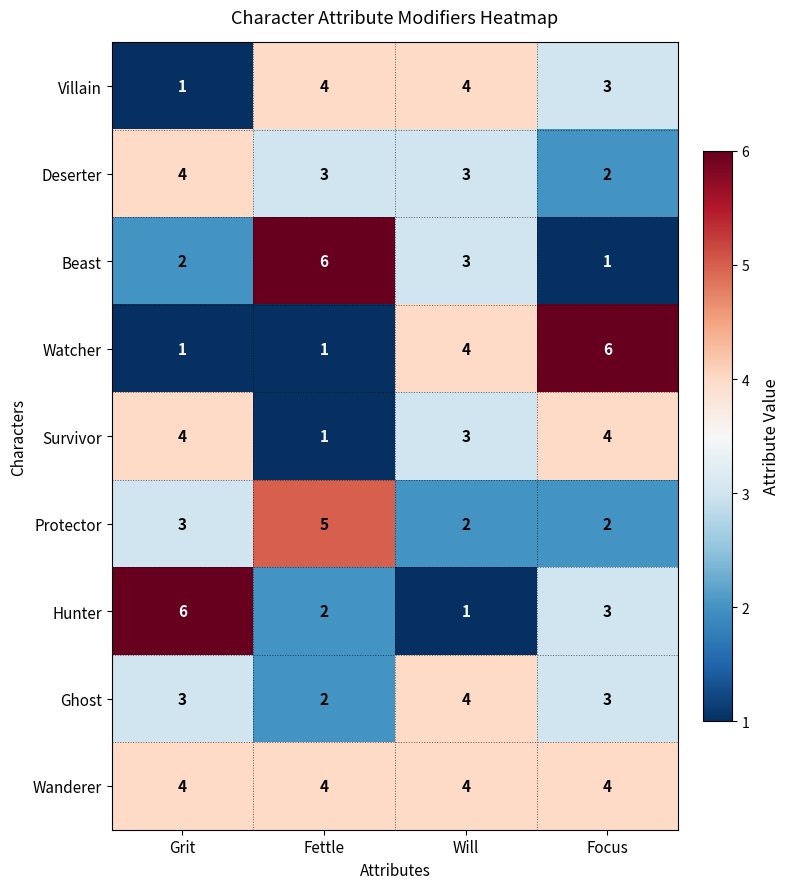

Which series has the largest total across all categories?

Wanderer